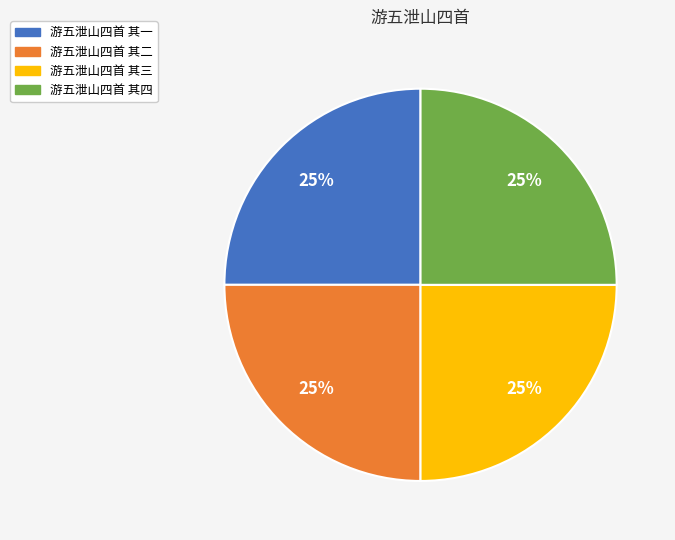

To the nearest percent, what percentage of the pie is 游五泄山四首 其一?

25%